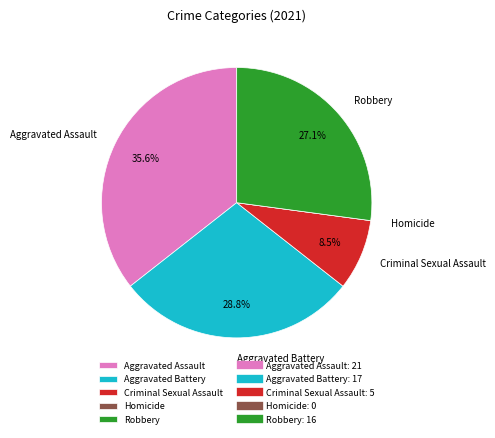

What is the largest slice in the pie chart?

Aggravated Assault